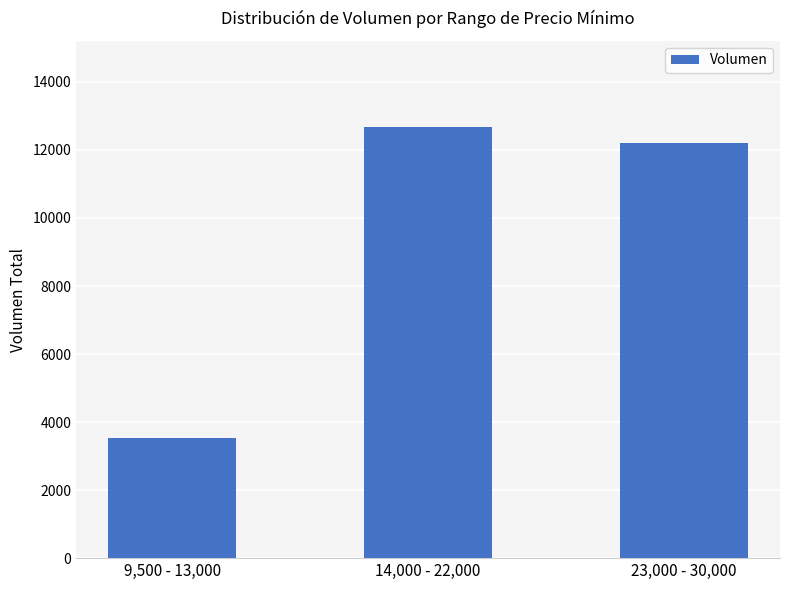

What position from the right is 23,000 - 30,000?

1